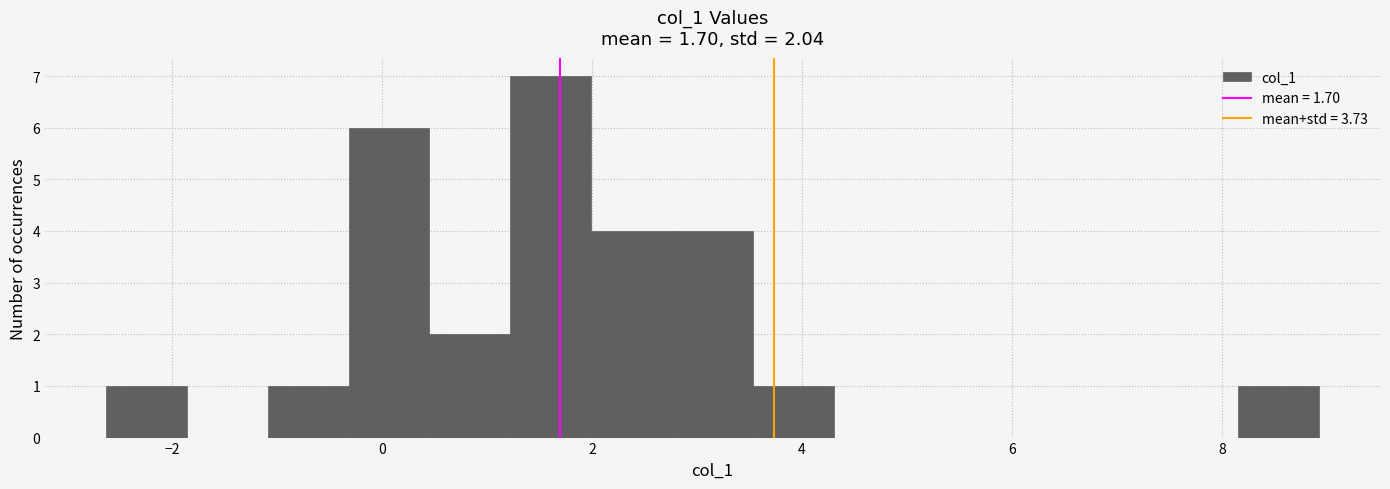

Read against the x-axis, roughly where is the centre of the tallest bar?

1.6